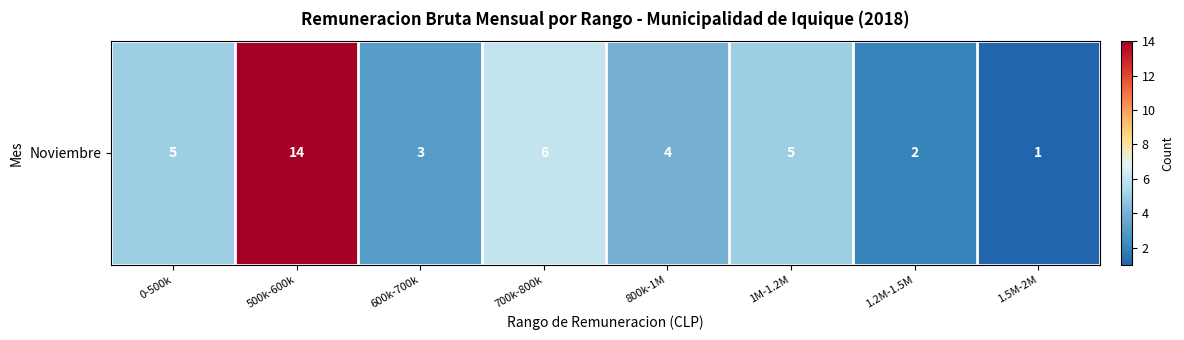

What is the average value?

5